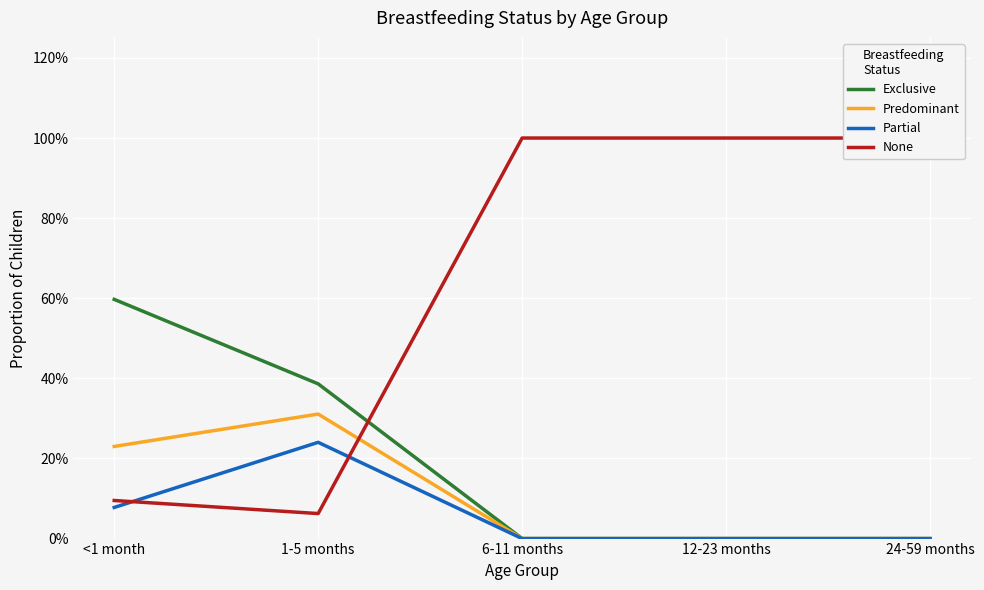

The value of Partial at 1-5 months is 0.3. True or false?

False